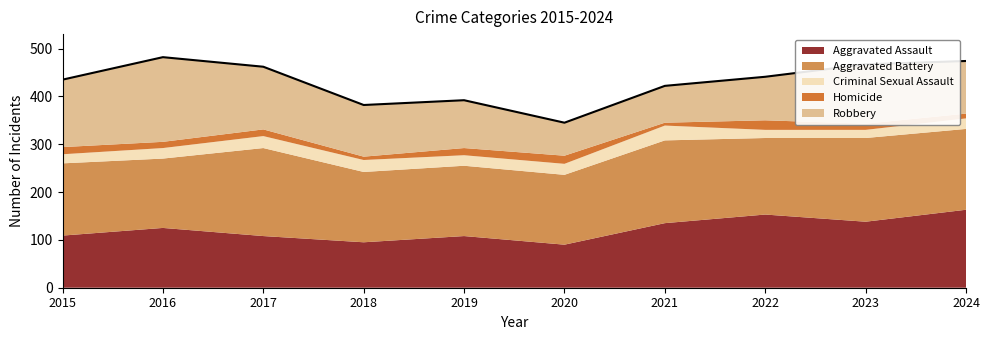

Rank the series at 2016 from lowest to highest value.

Homicide, Criminal Sexual Assault, Aggravated Assault, Aggravated Battery, Robbery